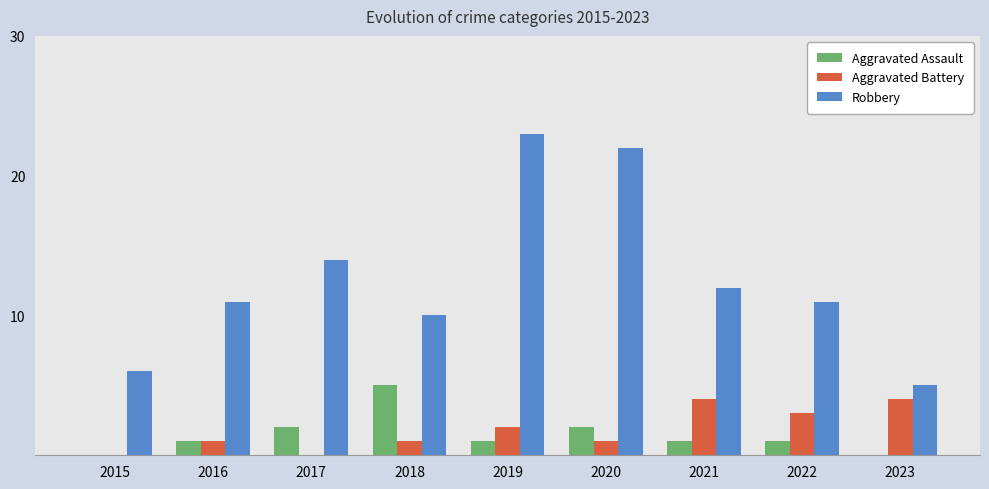

What is the maximum value shown in the chart?

23